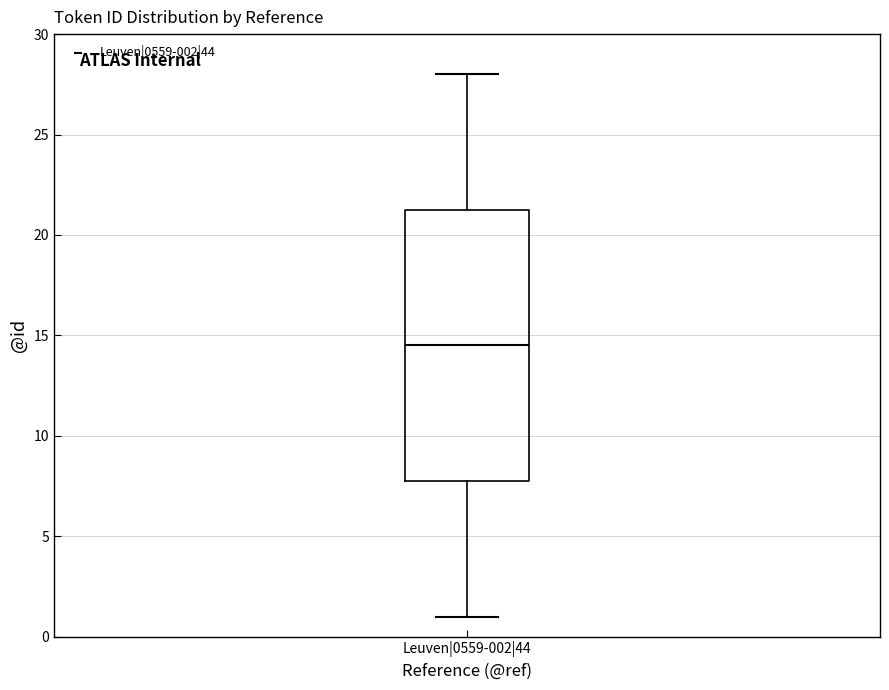

Read this box plot against the y-axis: the position of the median line, the range covered by the box, and the ends of both whiskers. The values are not printed on the chart, so give them approximately, as read against the axis.

median 14.5, box 8.0 to 21.5, whiskers 1.0 to 28.0